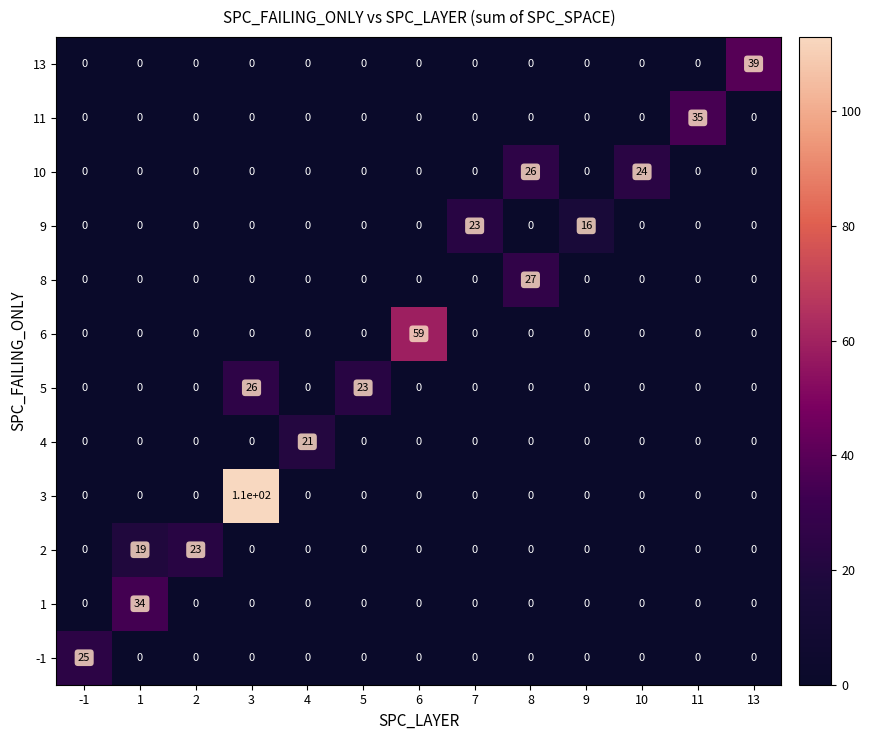

The value of 10 at 7 is 13. True or false?

False